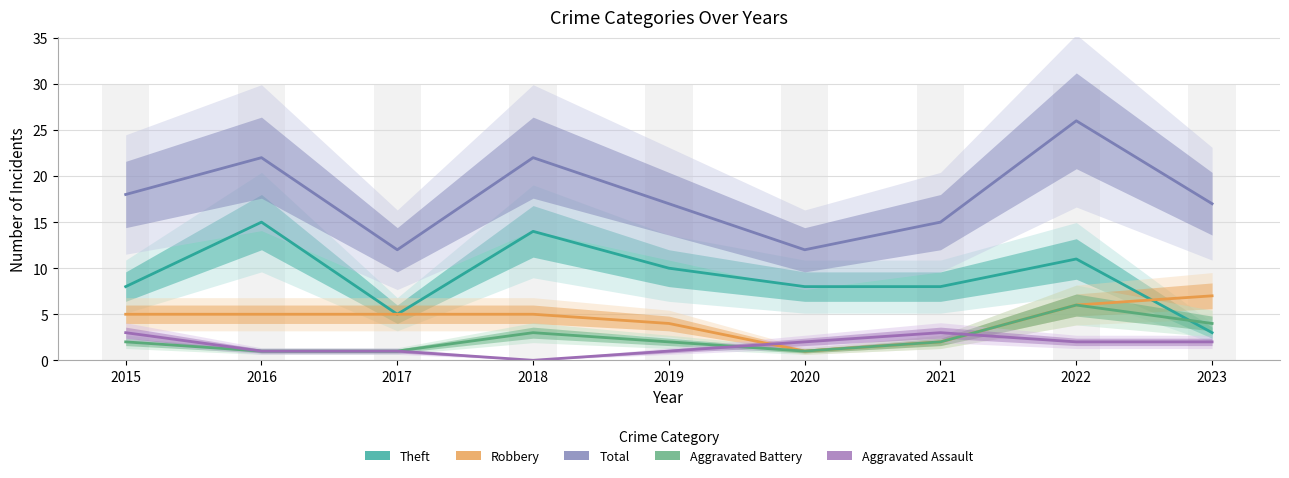

Does the chart contain stacked bars?

No